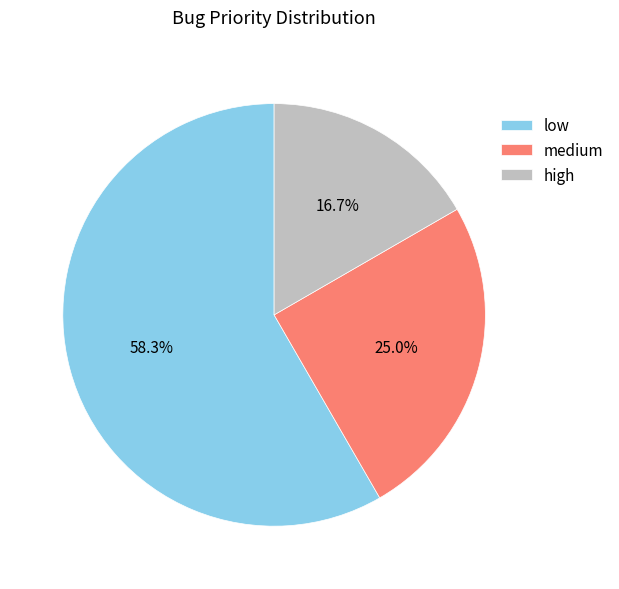

How many slices are in this pie chart?

3